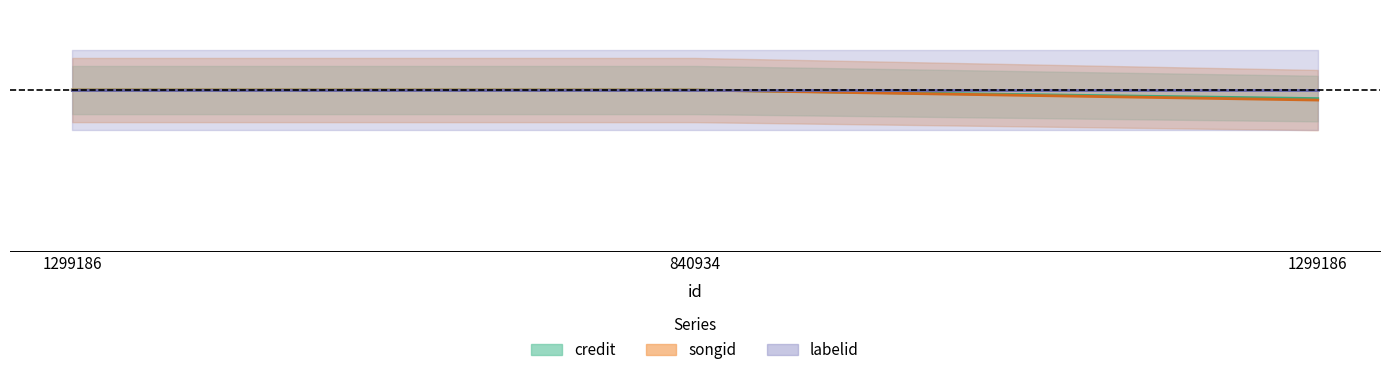

Is the value of songid at 840934 greater than the value of credit at 1299186?

No